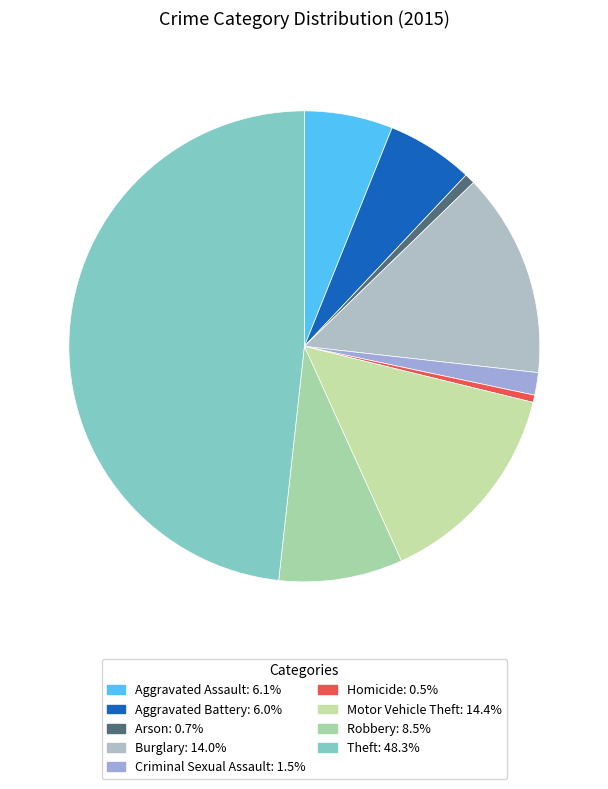

How many slices are in this pie chart?

9